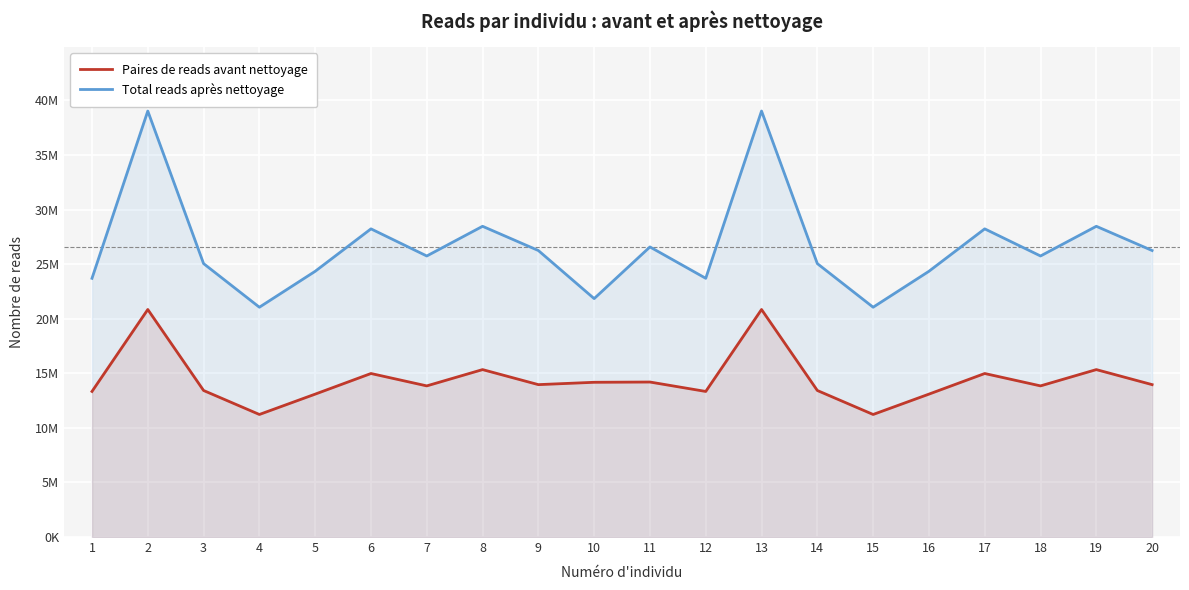

At how many categories does at least one series exceed 11758503?

20